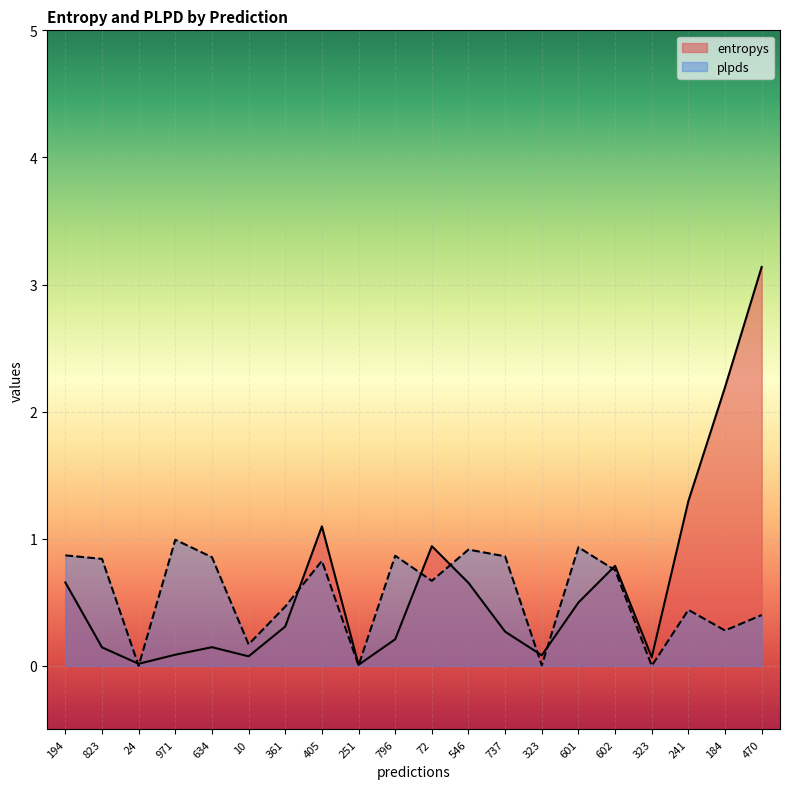

What are all the series names shown in the legend?

entropys, plpds